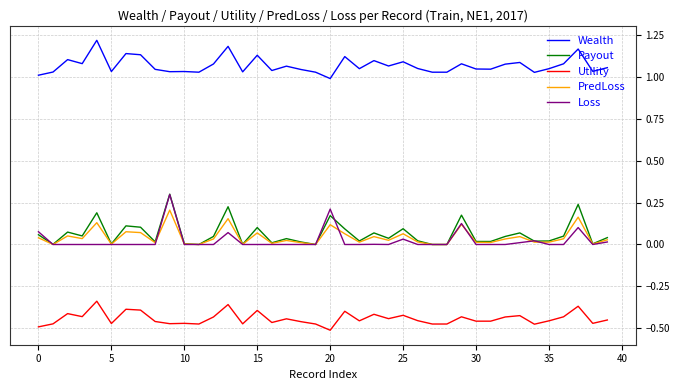

True or false: Wealth and PredLoss cross at least once.

False